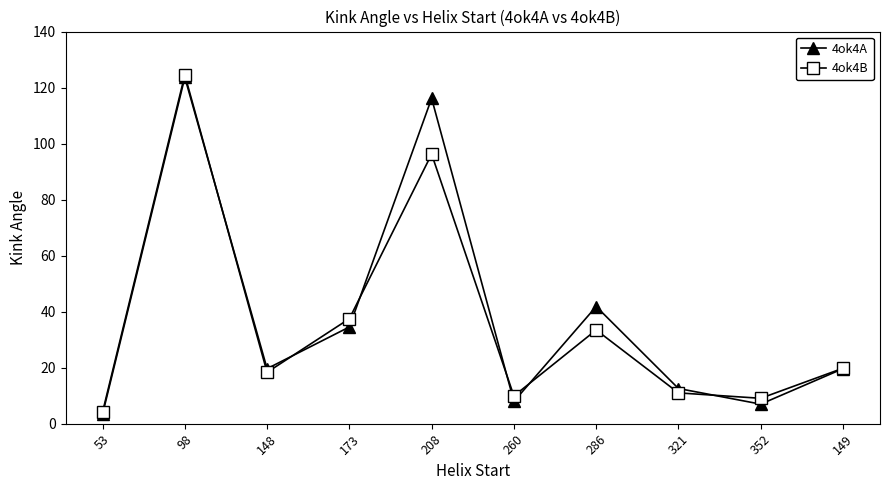

At which category is the sum across all series the highest?

98